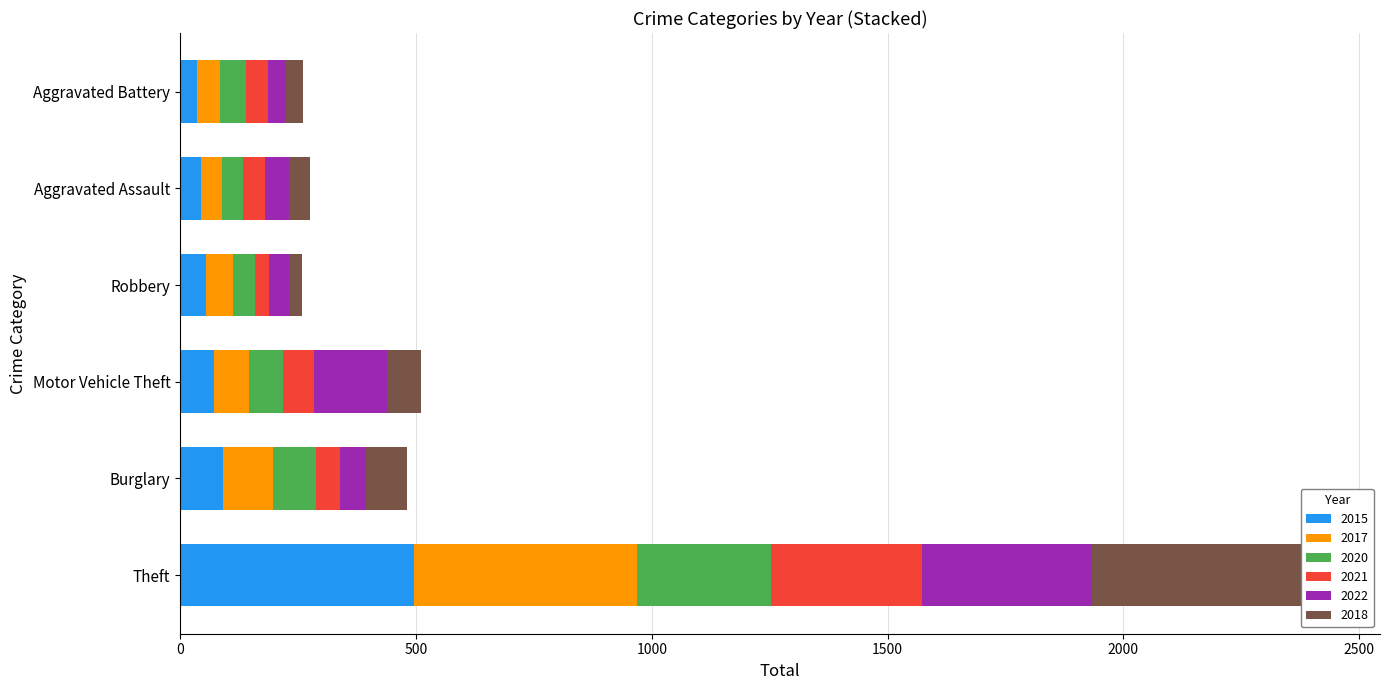

Which series has the largest total across all categories?

2017